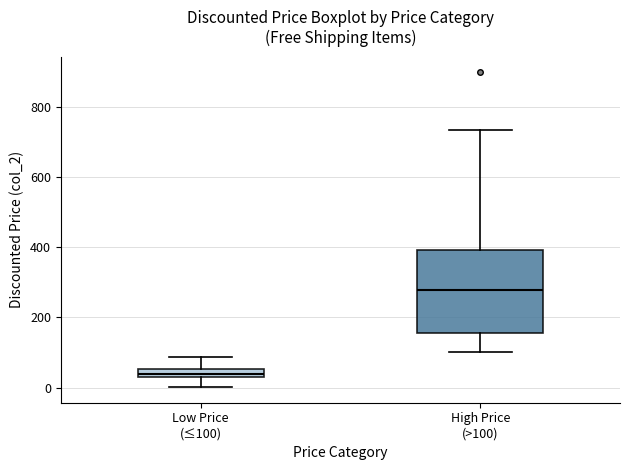

Which box has the lowest median line?

Low Price (≤100)